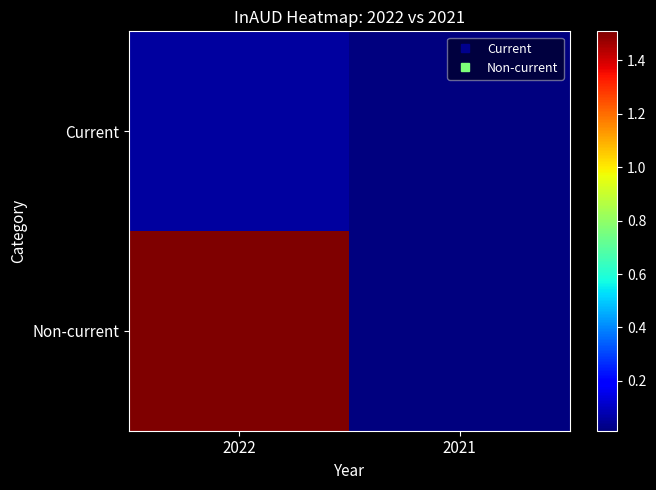

Reading left to right, what are all the values shown in this chart?

Current: 2022=600799	2021=136160
Non-current: 2022=15084133	2021=144080